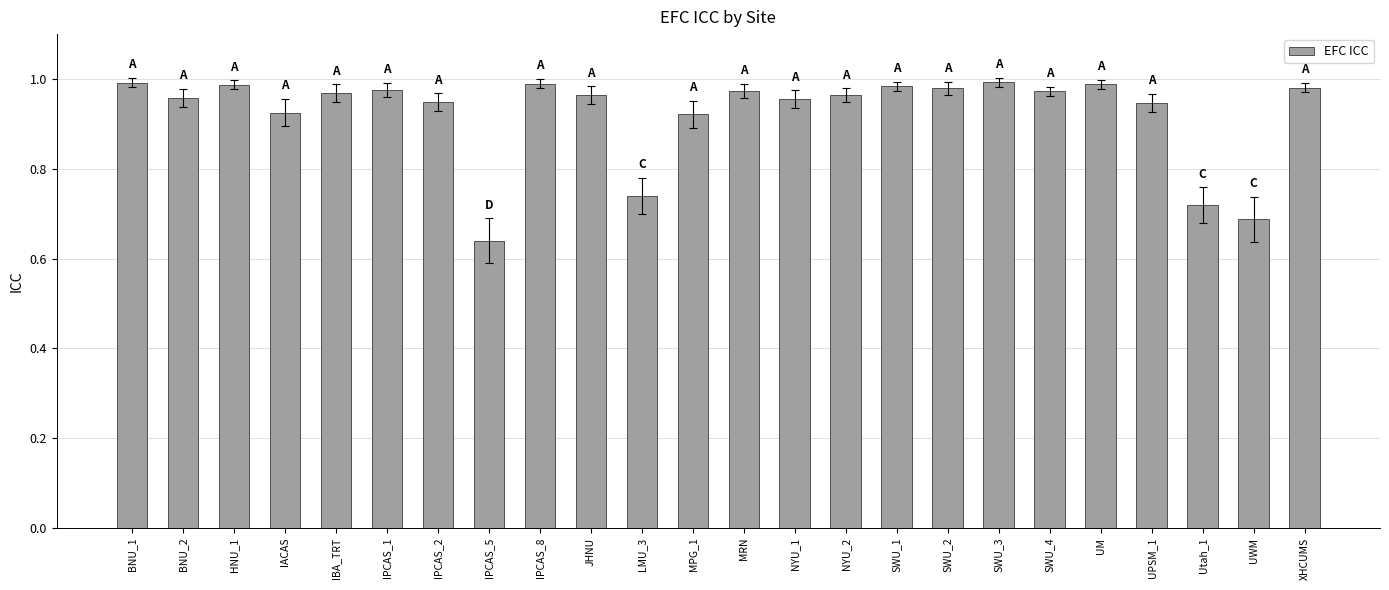

Between IPCAS_5 and IACAS, which is larger?

IACAS